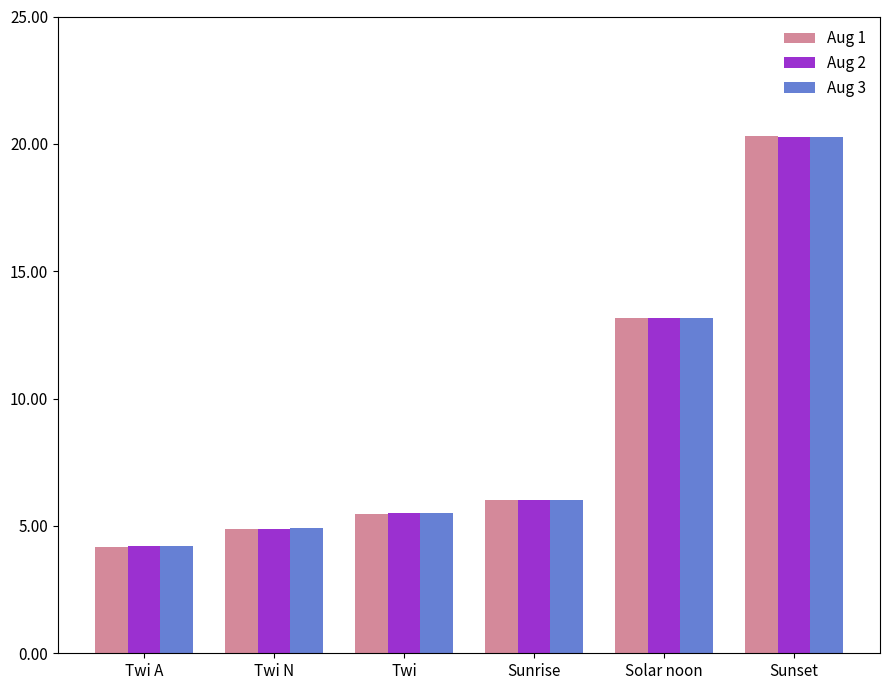

Which series changed the most between Twi A and Sunset?

Aug 1